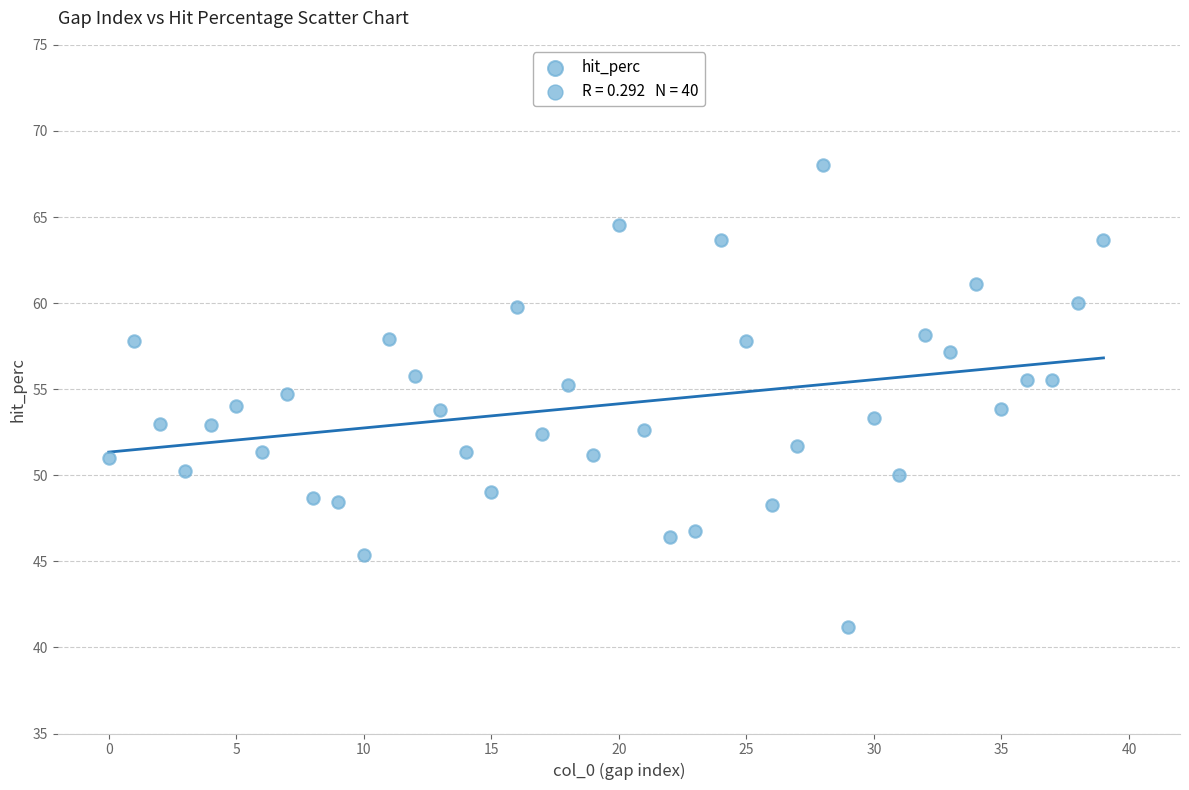

What is the range of Y values (max minus min)?

26.8